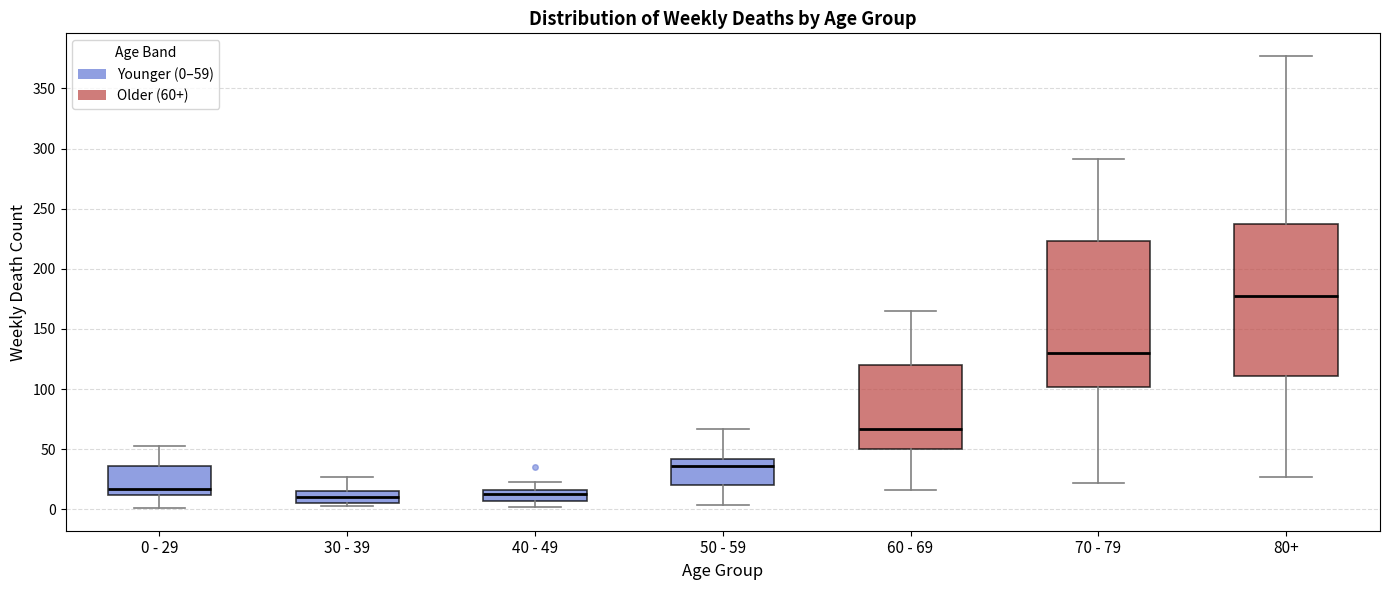

Which box's median line is the highest?

80+